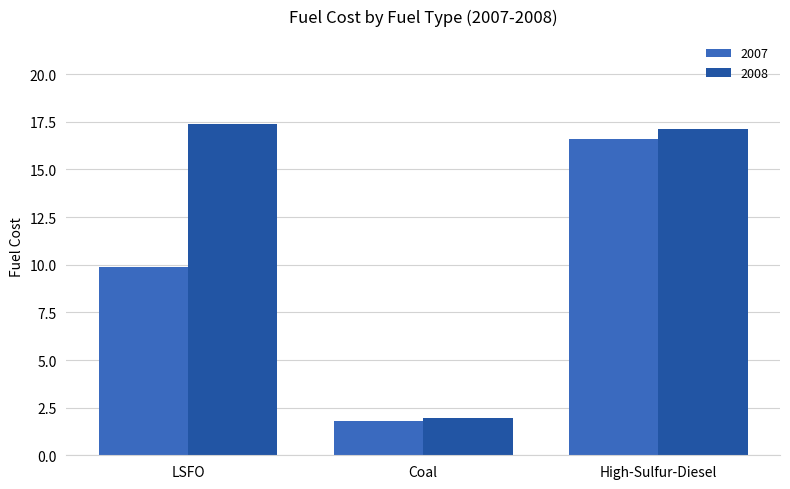

The value of 2008 at LSFO is 11.5. True or false?

False